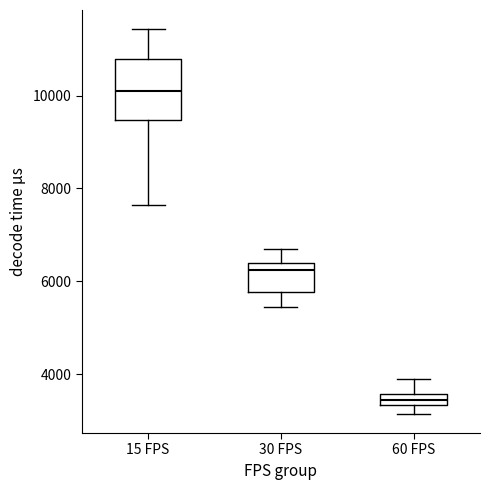

Which box has the lowest median line?

60 FPS